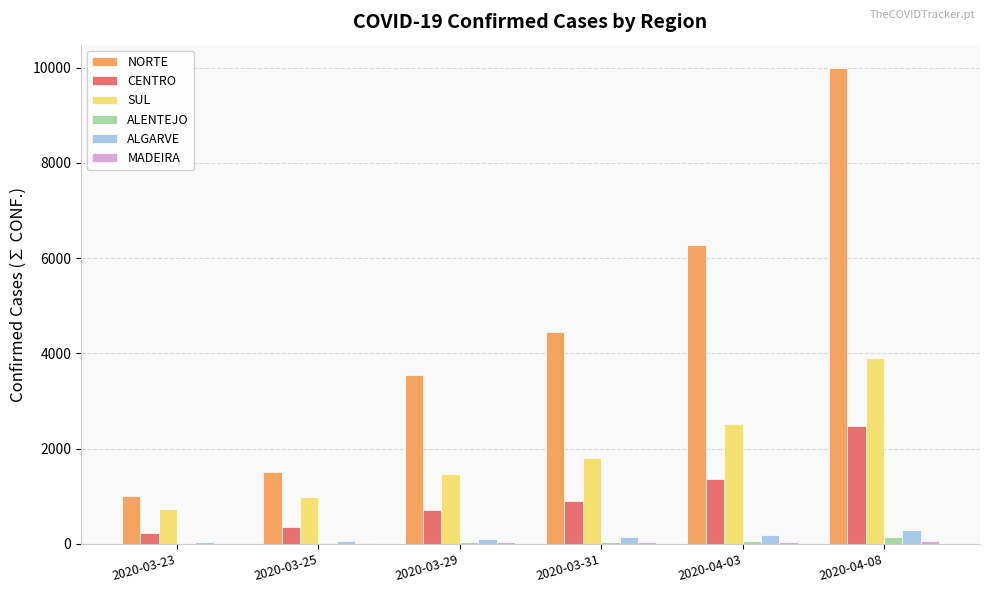

What value does the NORTE series have at 2020-03-23?

1007